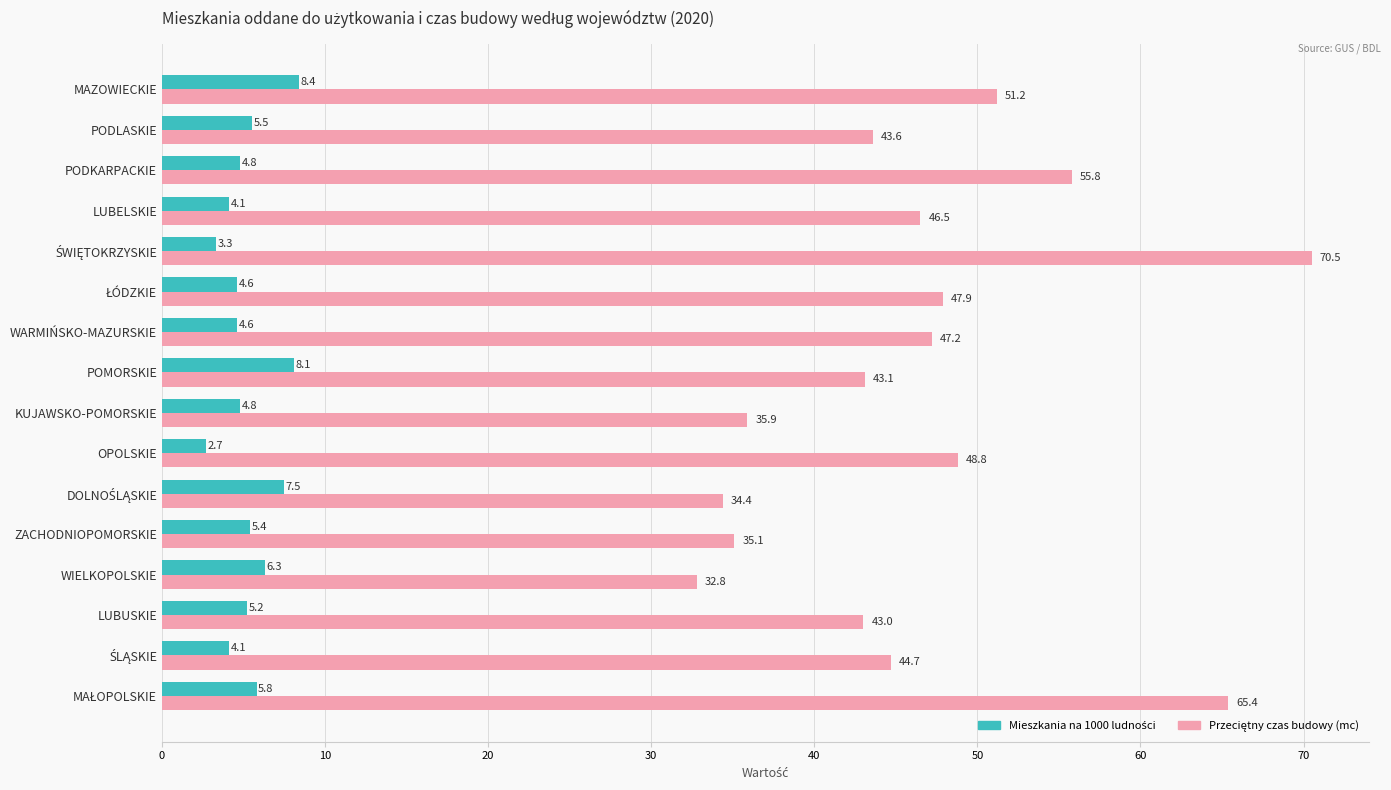

What is the total value across all series at MAZOWIECKIE?

59.6